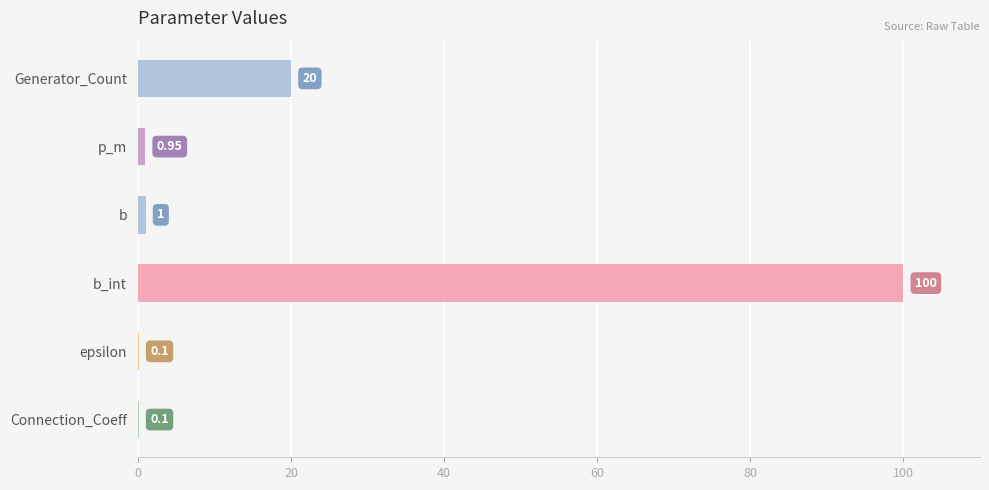

Where is the data nearest to the value 50?

Generator_Count